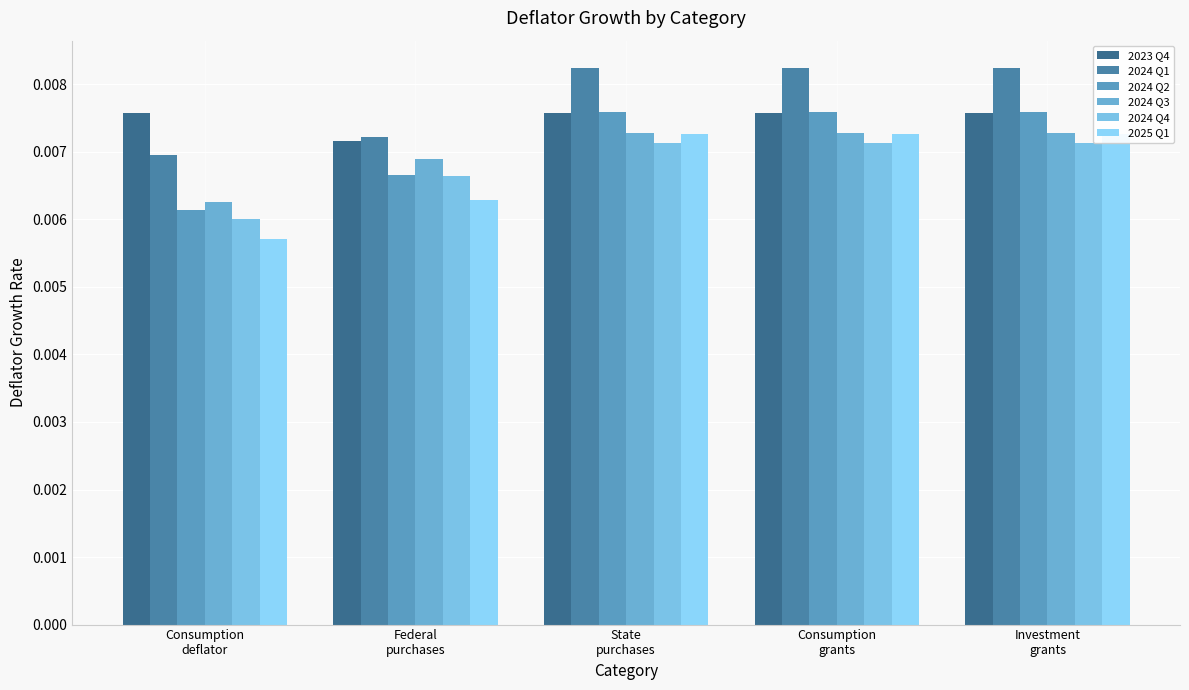

At which category is the sum across all series the highest?

State
purchases